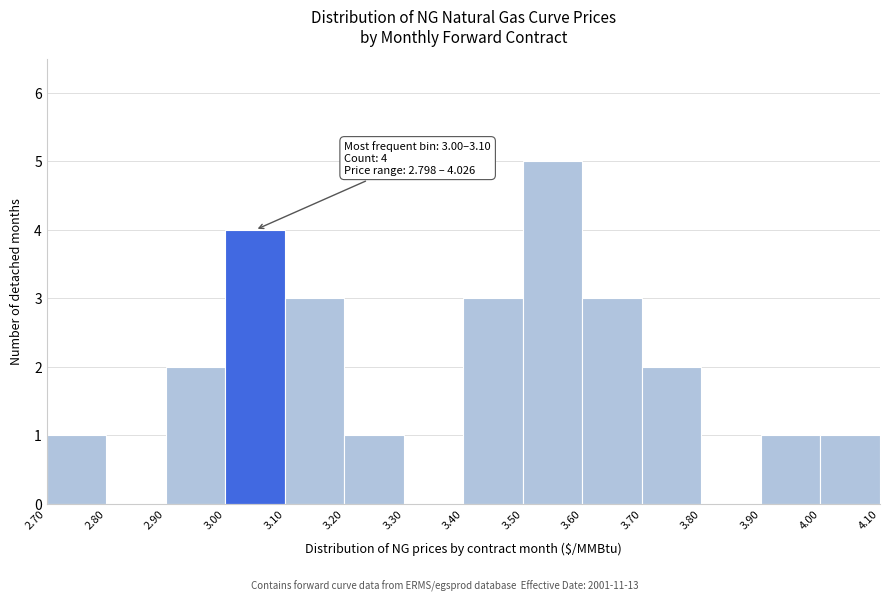

Over which range of the x-axis is the bar tallest?

3.50 to 3.60